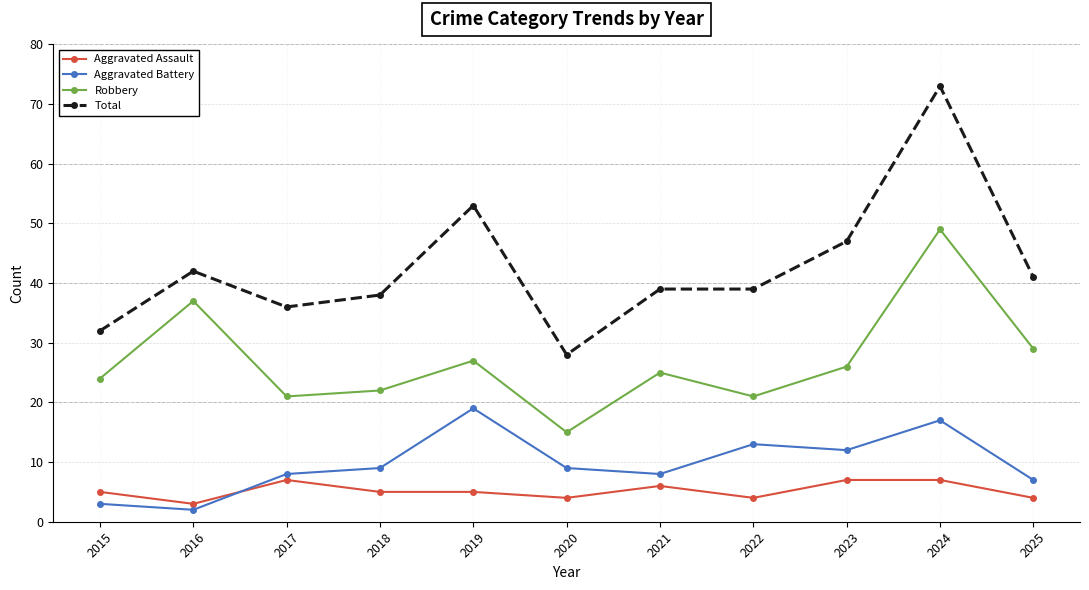

How many intersections are there between Aggravated Battery and Aggravated Assault?

1